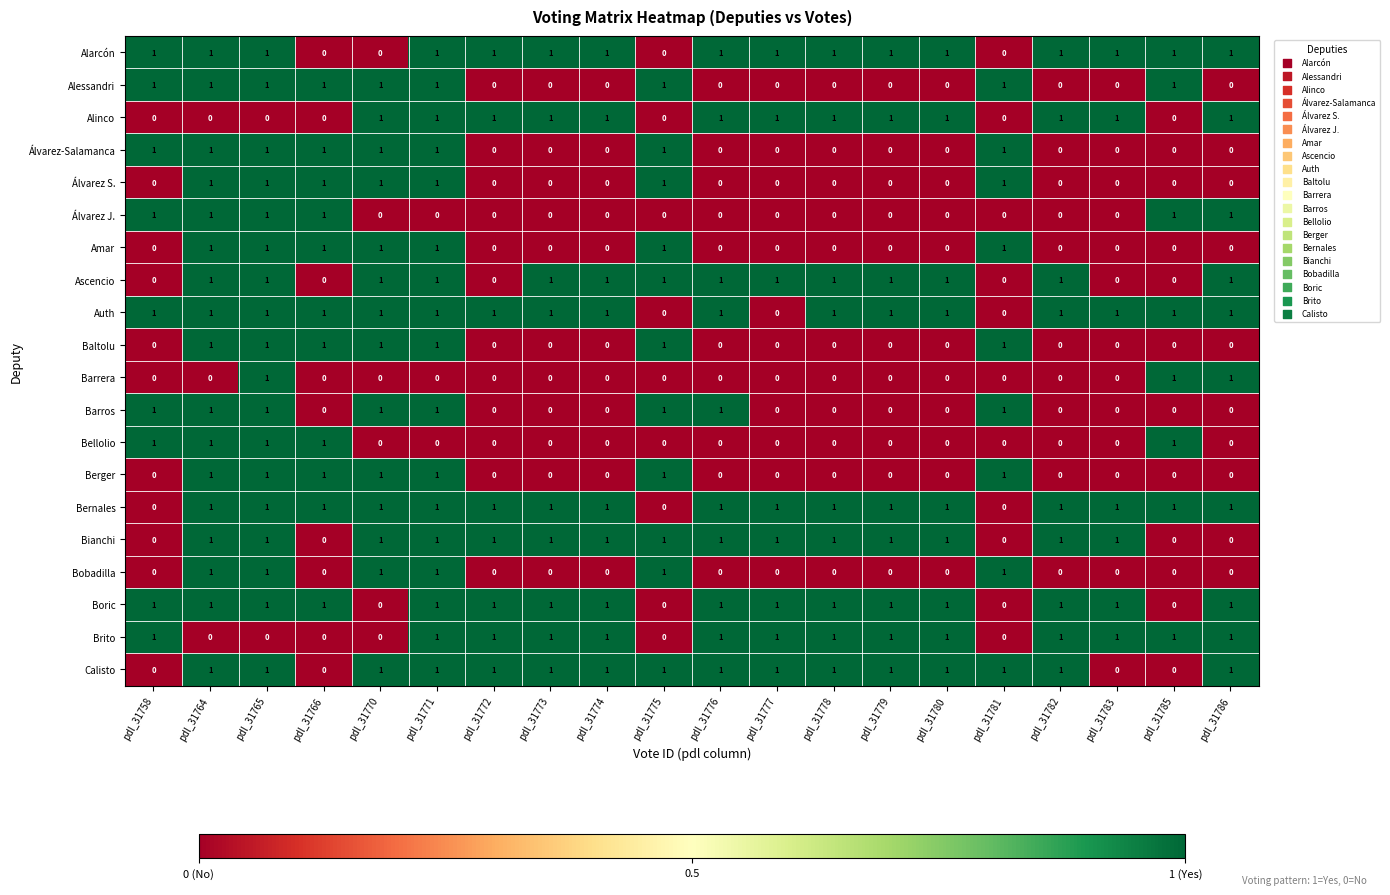

The value of Alessandri at pdl_31766 is 1. True or false?

True